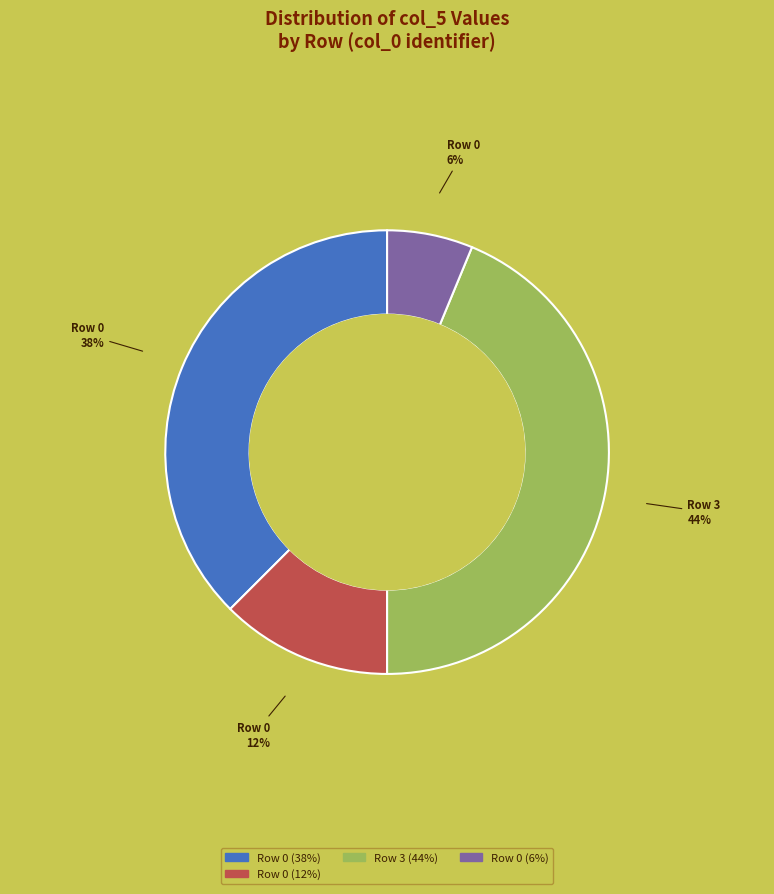

Is there a majority slice in this chart?

No